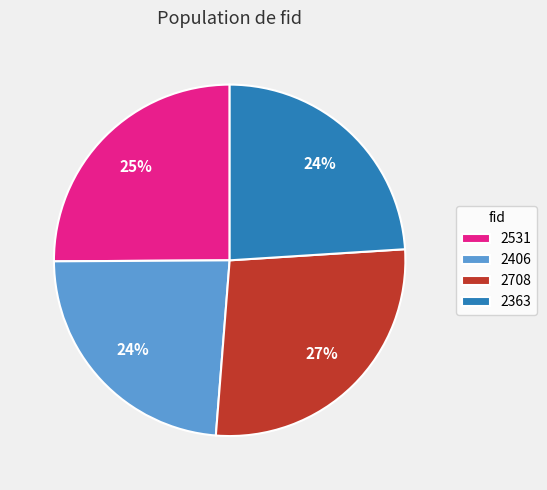

True or false: 2531 accounts for 25% of the total.

True